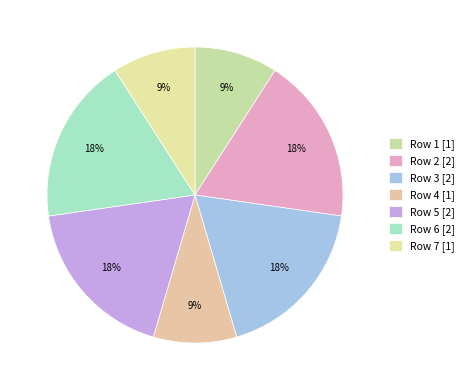

How many slices are in this pie chart?

7